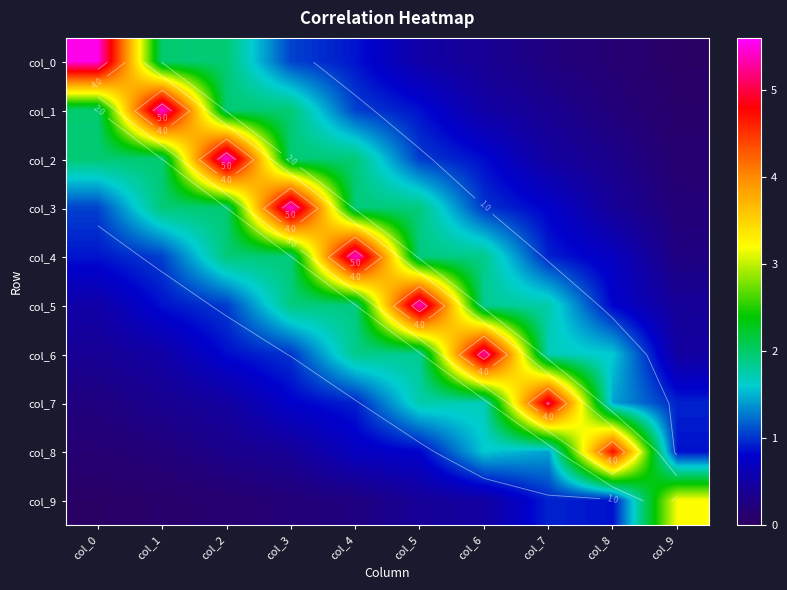

Is it true that col_6 equals 1.6 at col_8?

True